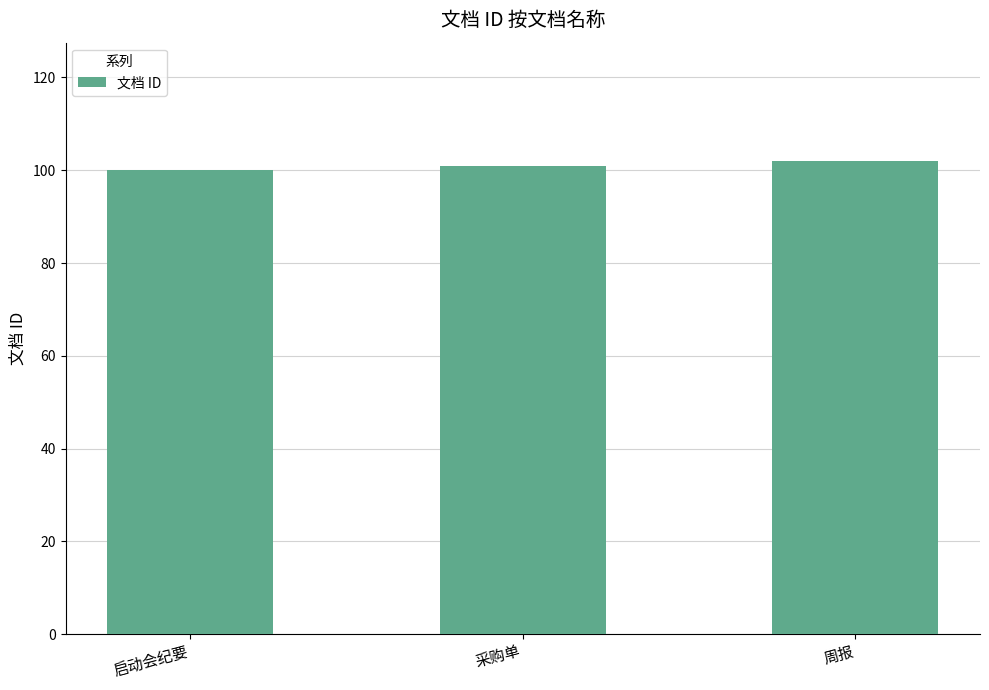

What is the value of the 3rd bar from the left?

102